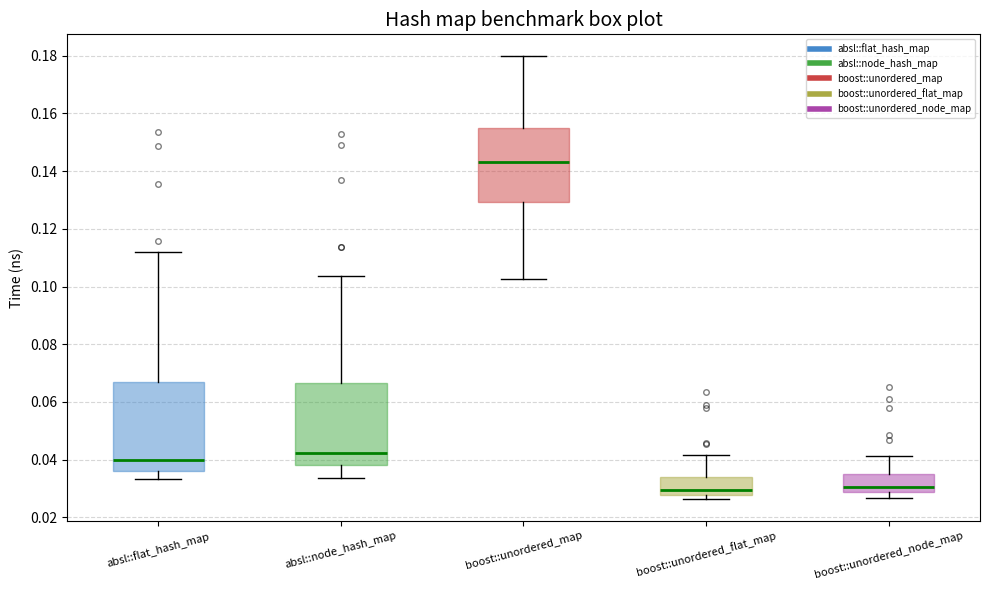

Where does the upper whisker of the box for boost::unordered_map end on the y-axis? The values are not printed on the chart, so give them approximately, as read against the axis.

0.180